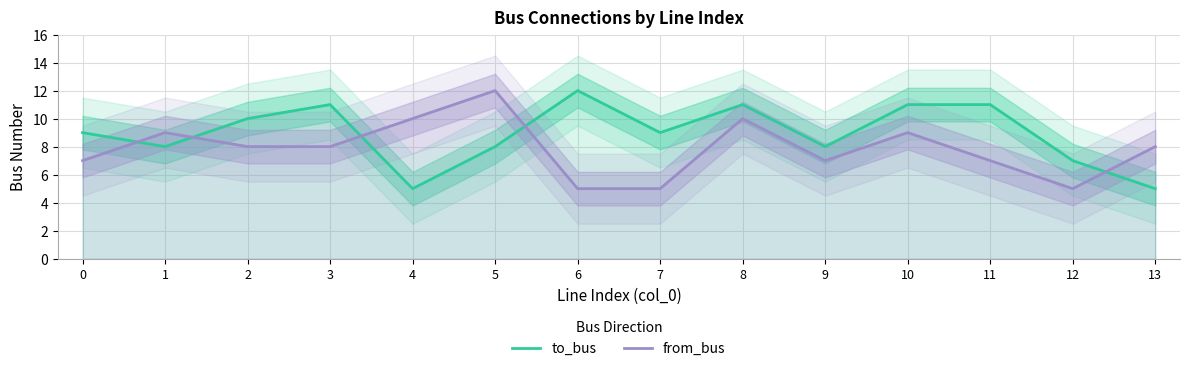

Where do to_bus and from_bus first cross each other?

0 and 1